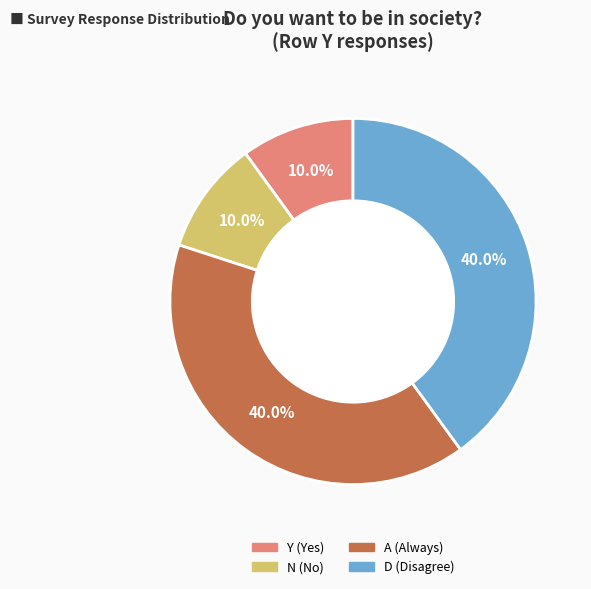

Is there a majority slice in this chart?

No